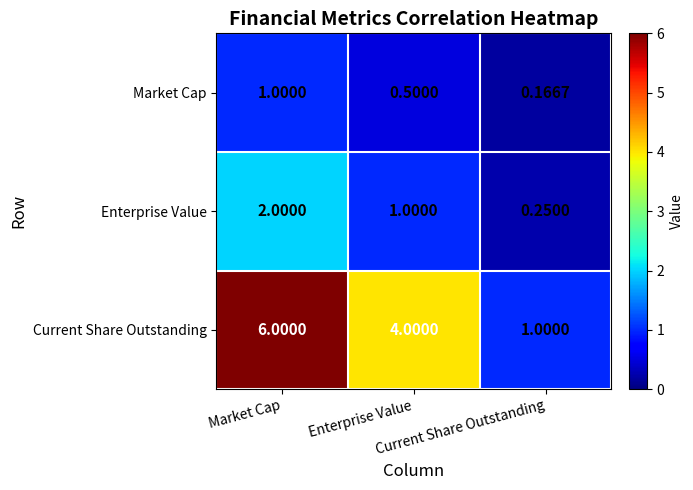

How many data points does each series have?

3